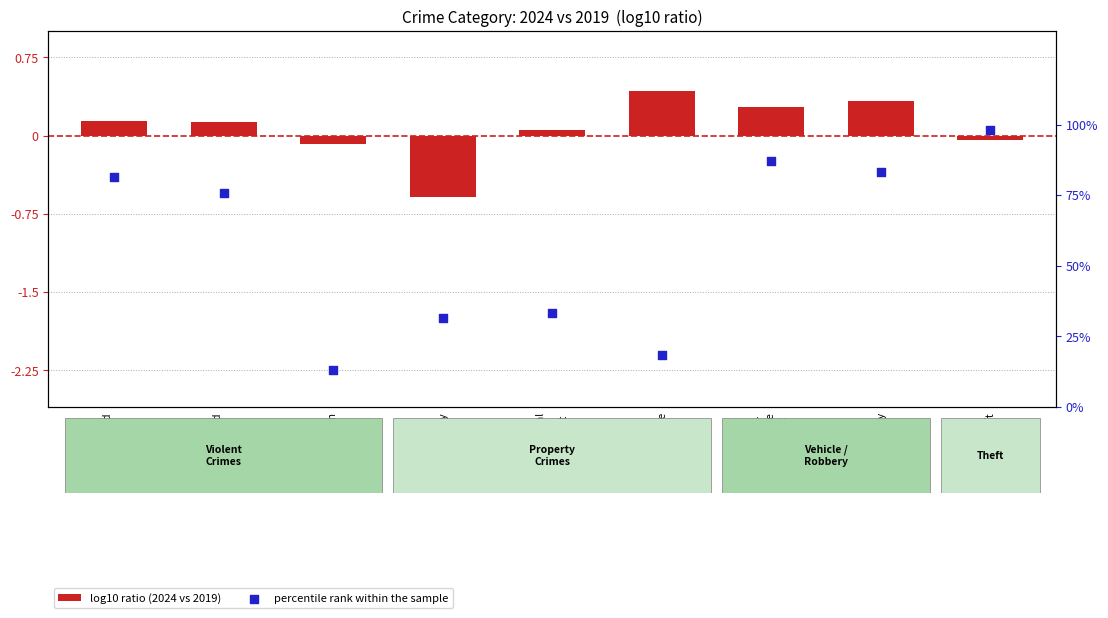

What are all the series names shown in the legend?

log10 ratio (2024 vs 2019), percentile rank within the sample